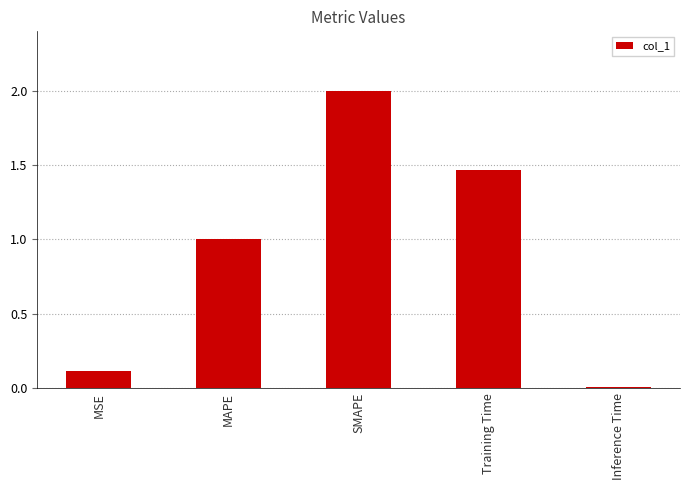

At which label does the data first exceed 1?

MAPE